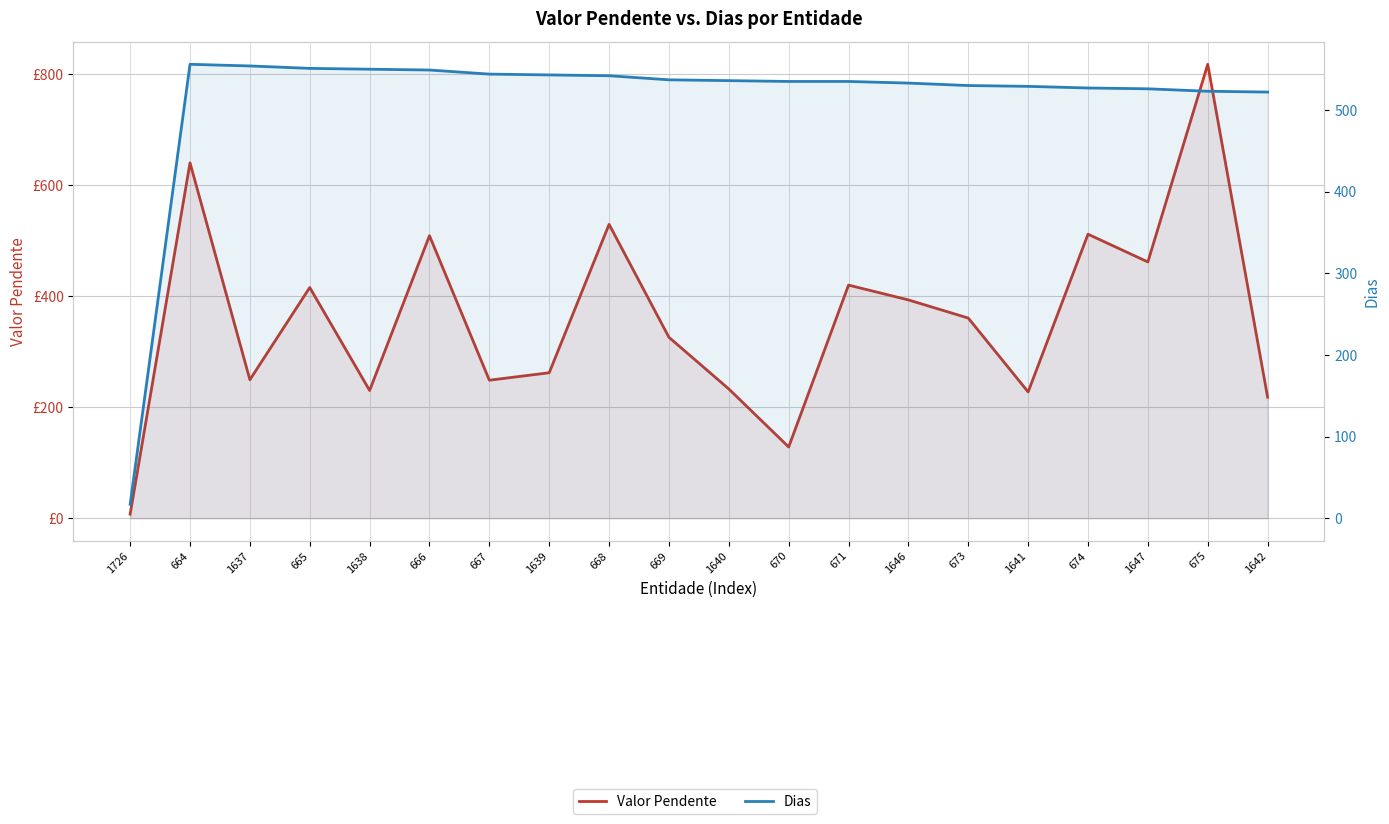

At which category is the sum across all series the highest?

675